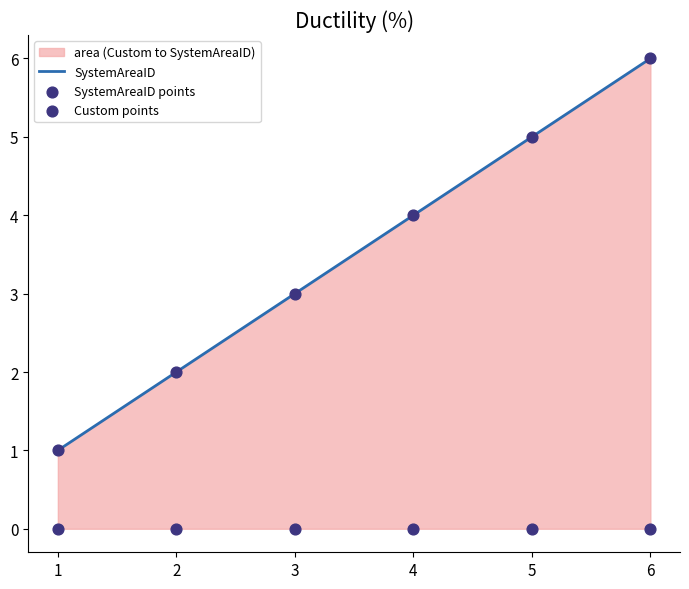

Which series reaches the maximum Y coordinate?

SystemAreaID